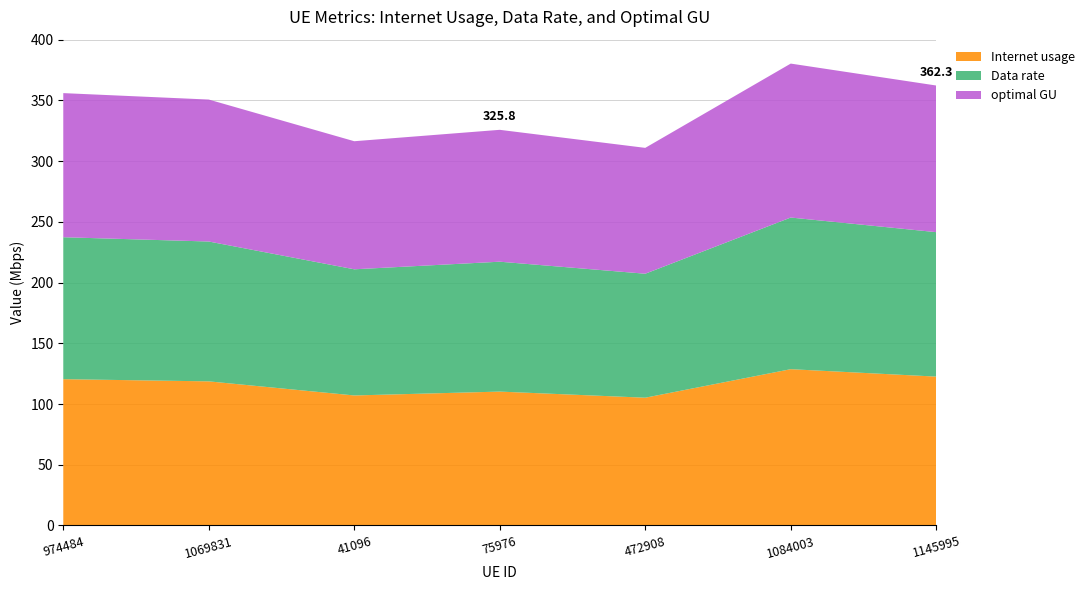

Reading left to right, what are all the values shown in this chart?

Internet usage: 974484=120.5	1069831=118.7	41096=107.1	75976=110.2	472908=105.2	1084003=128.7	1145995=122.6
Data rate: 974484=116.9	1069831=115.1	41096=103.9	75976=107.0	472908=102.1	1084003=124.9	1145995=118.9
optimal GU: 974484=118.7	1069831=116.9	41096=105.5	75976=108.6	472908=103.6	1084003=126.8	1145995=120.7